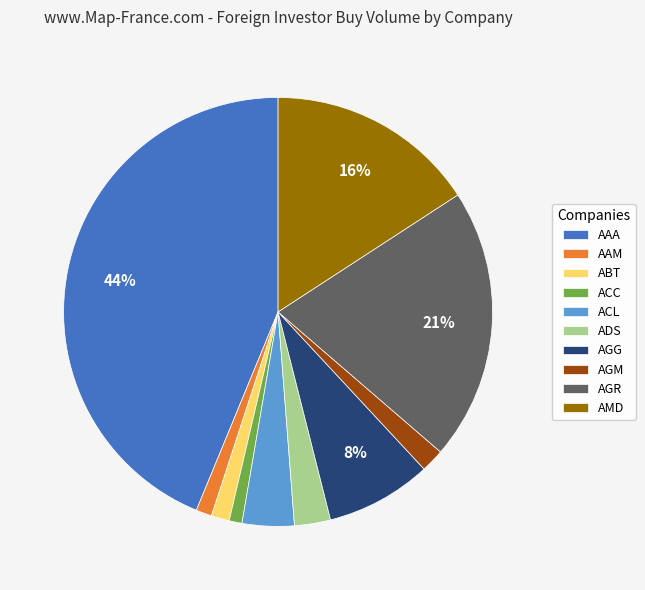

Count the number of slices in the pie.

10